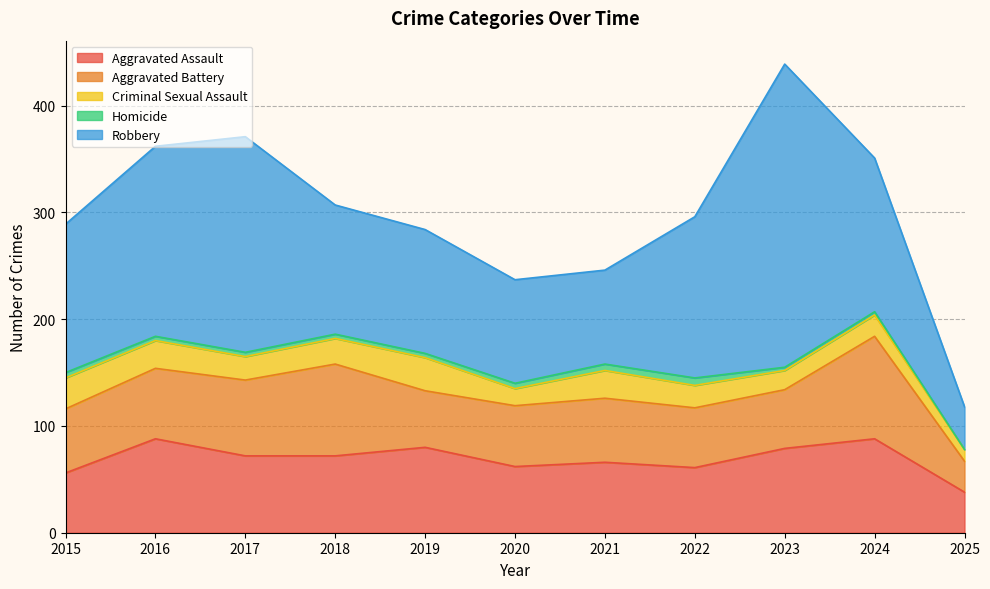

What is the sum of the Homicide values at 2022 and 2019?

11